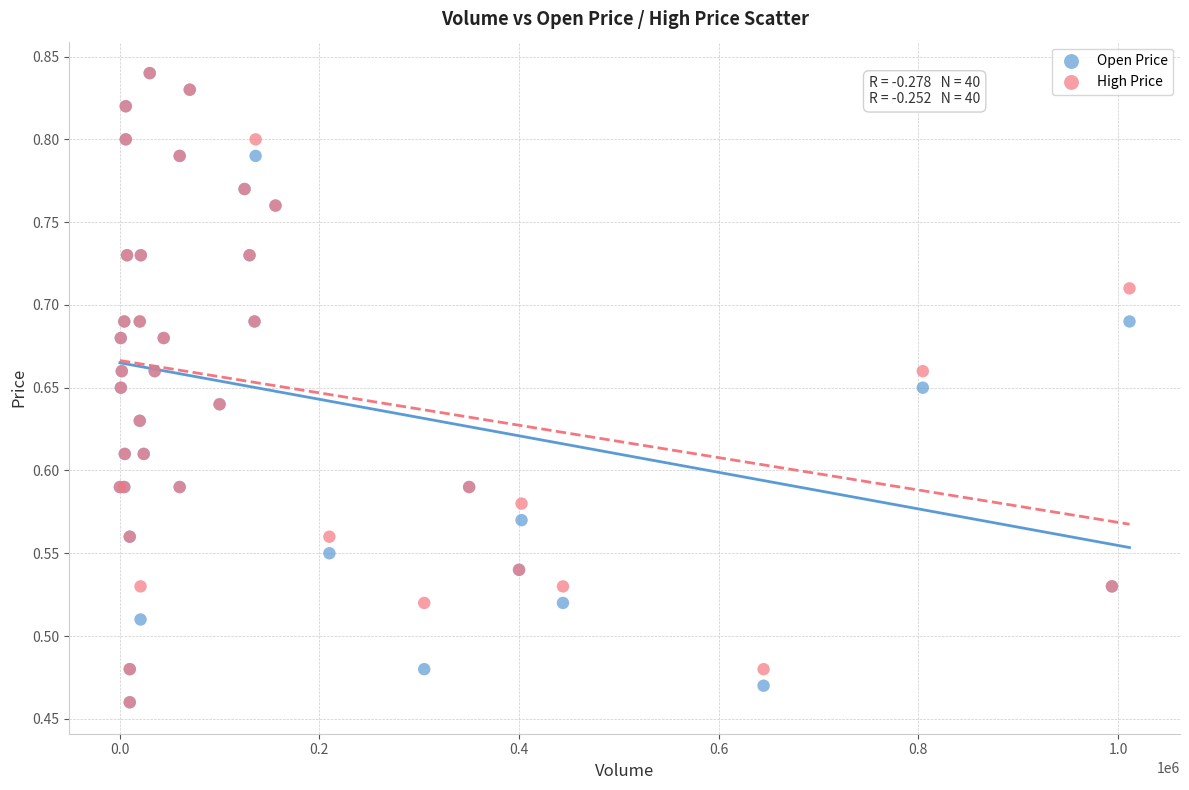

What are all the series names shown in the legend?

Open Price, High Price